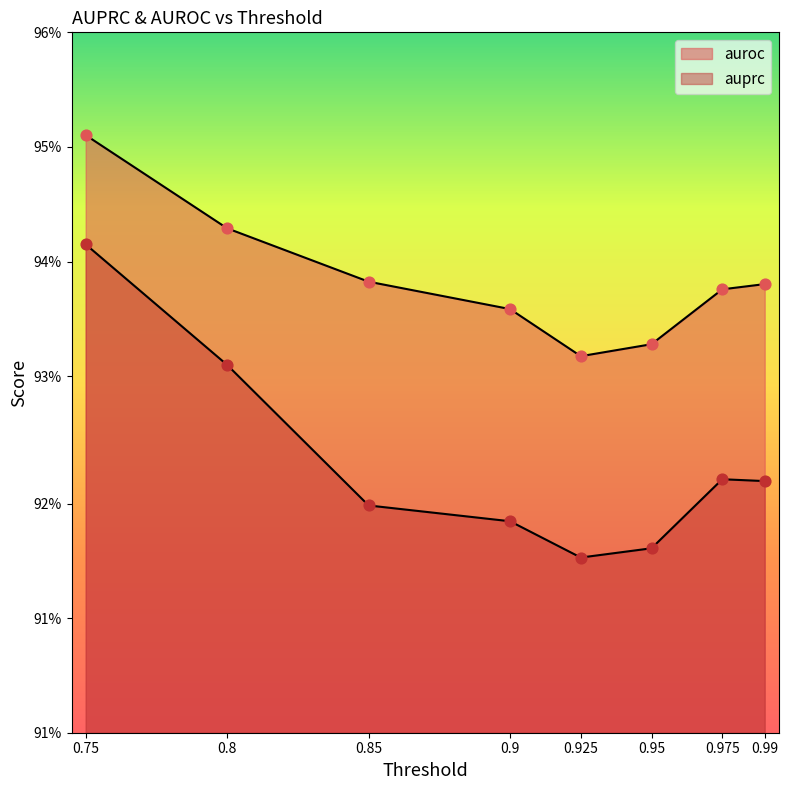

What is the total value across all series at 0.975?

1.9